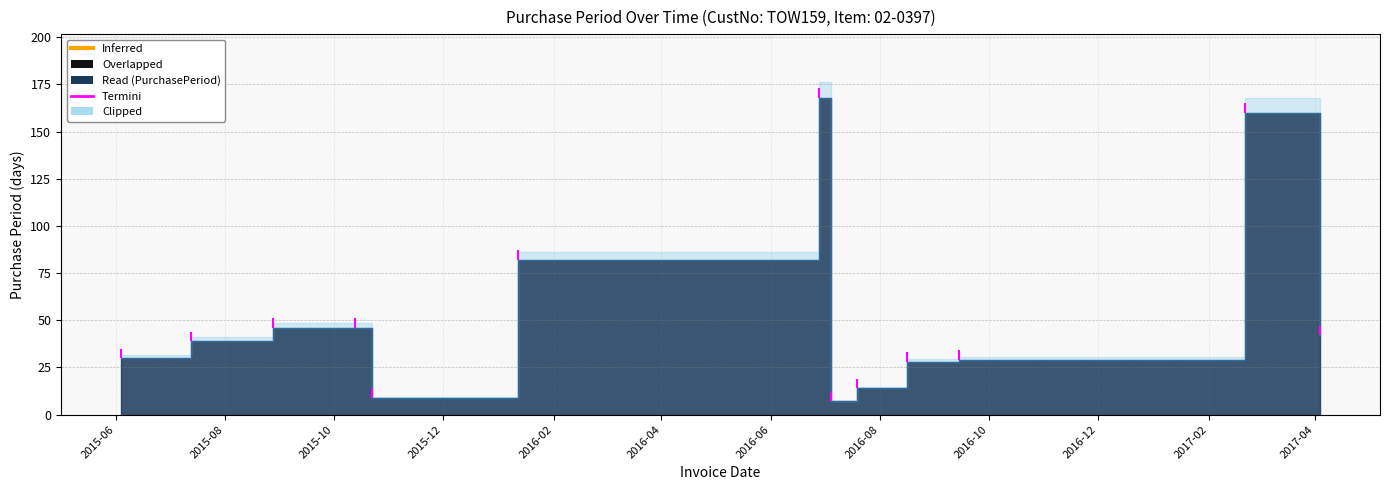

At which label does the data first exceed 39?

2015-08-28